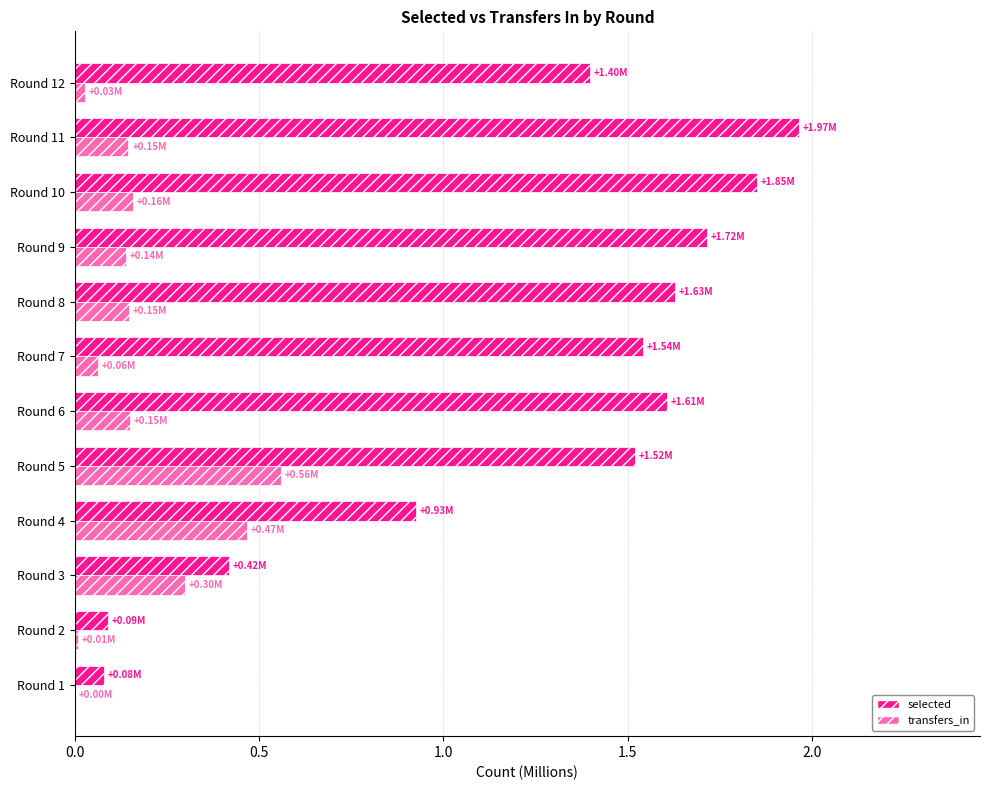

Is the value of transfers_in at Round 8 greater than the value of selected at Round 5?

No